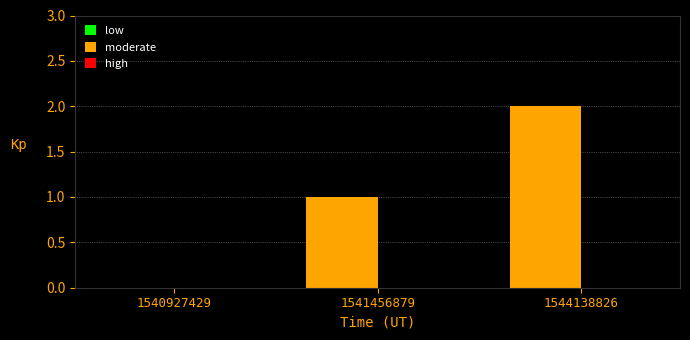

At which category does the chart reach its peak across all series?

1544138826